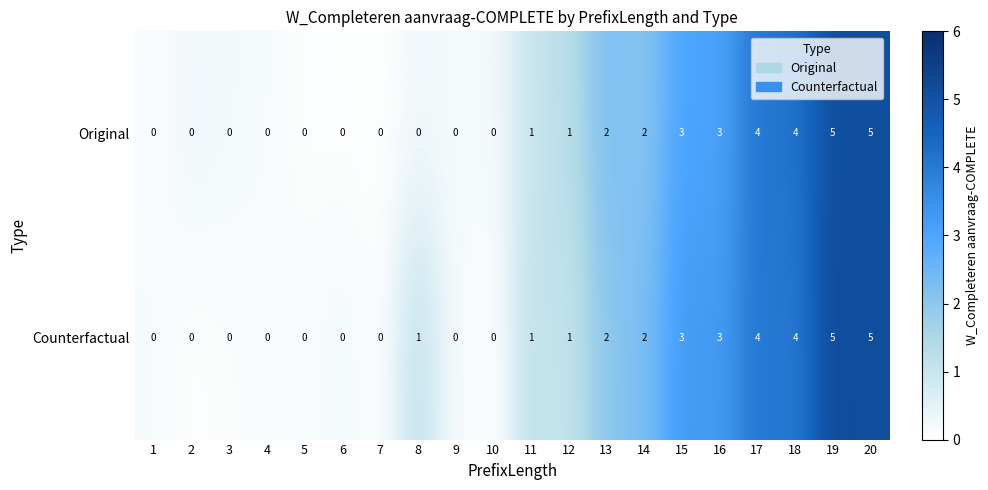

What is the maximum value shown in the chart?

5